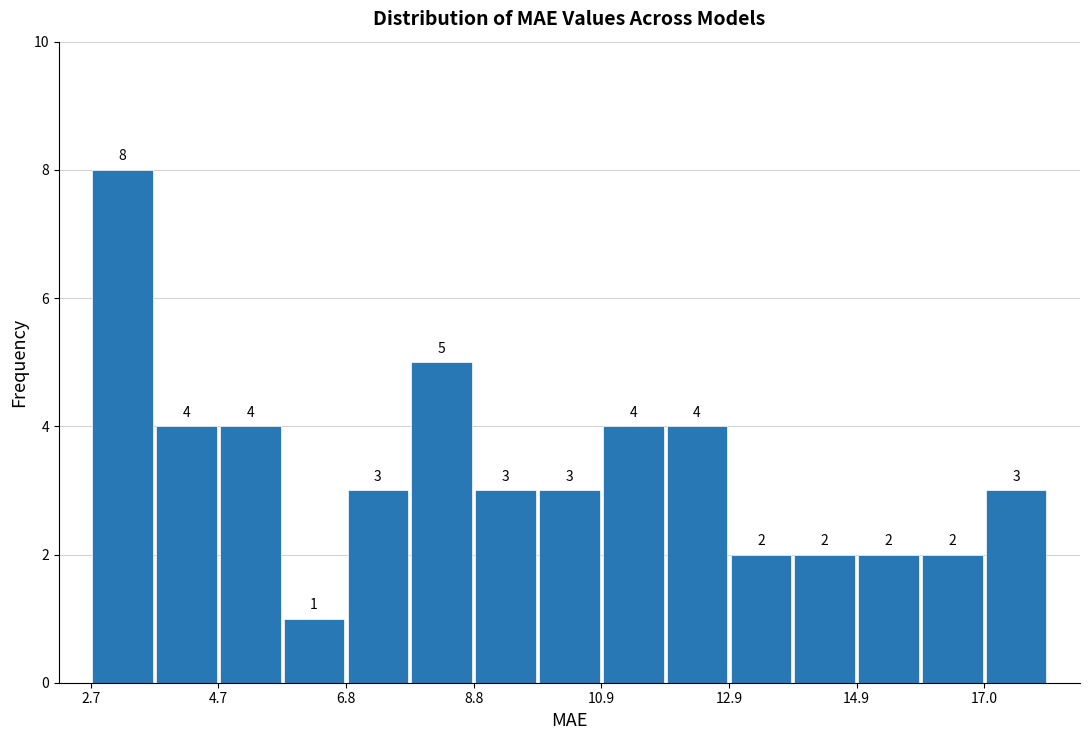

Around what value on the x-axis is the tallest bar? Give the approximate position of its centre, as read against the axis.

3.0